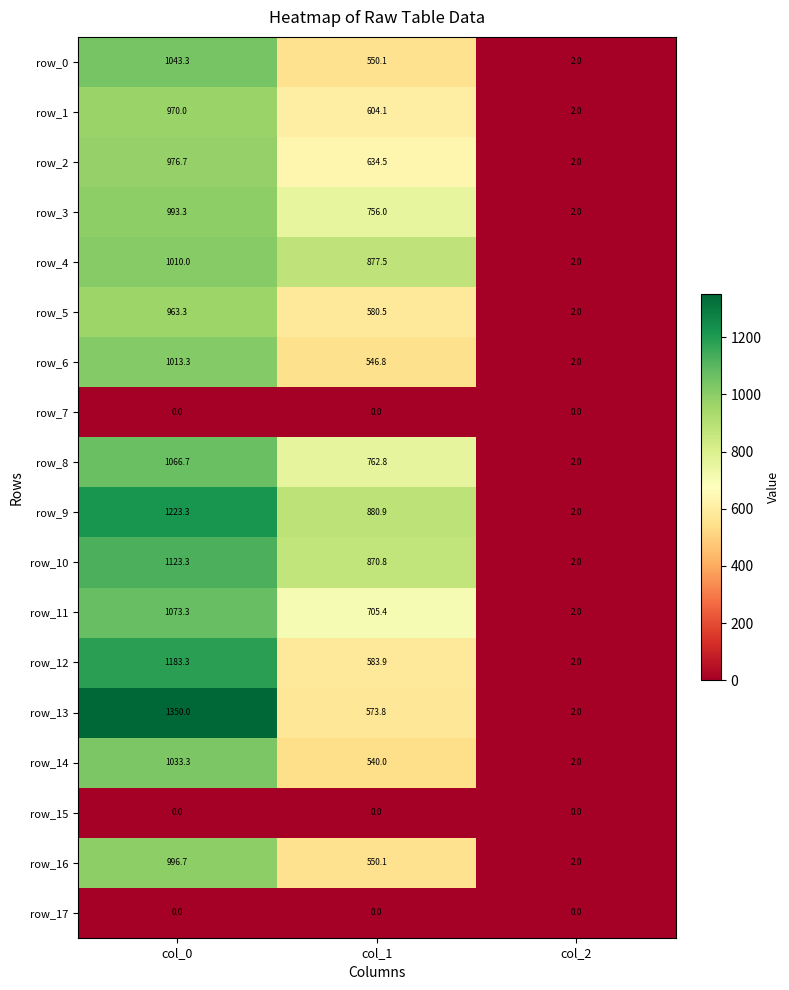

What is the greatest value displayed?

1350.0